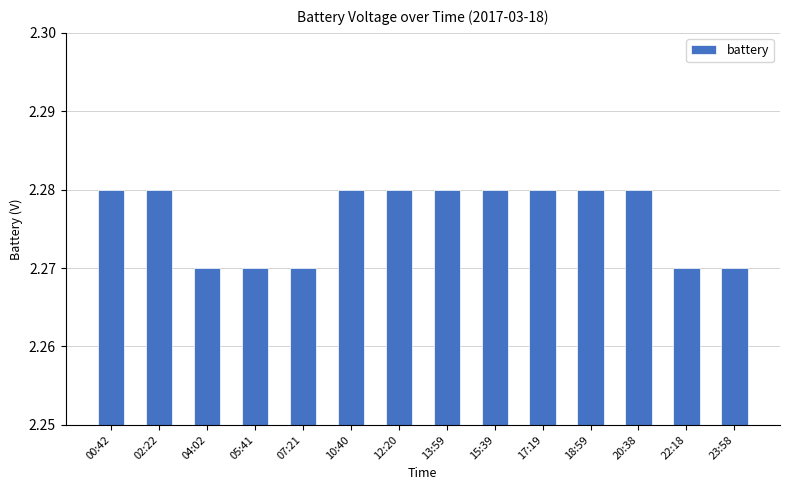

What is the label of the 4th bar from the right?

18:59